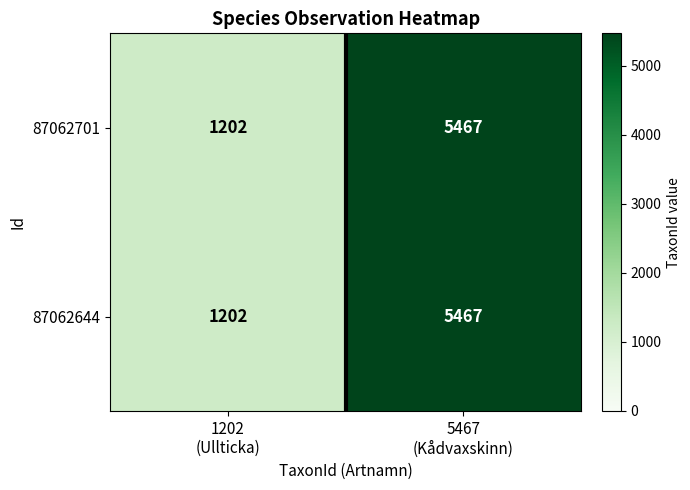

What is the sum of all 87062701 values?

6669